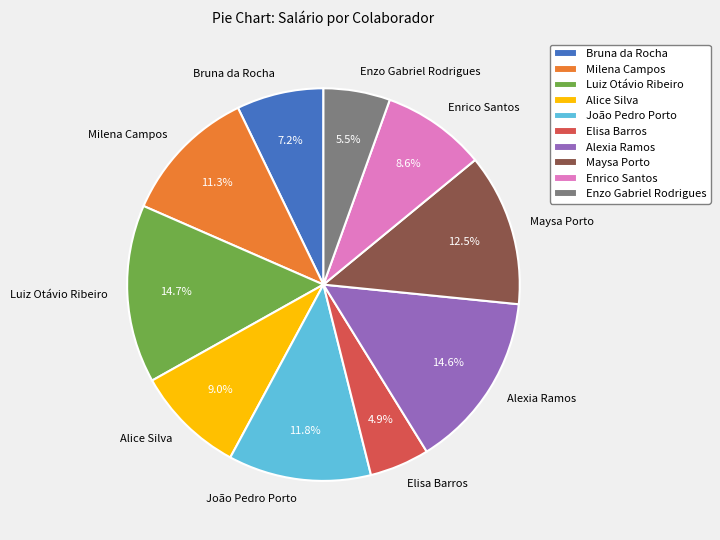

How many segments does this pie chart have?

10